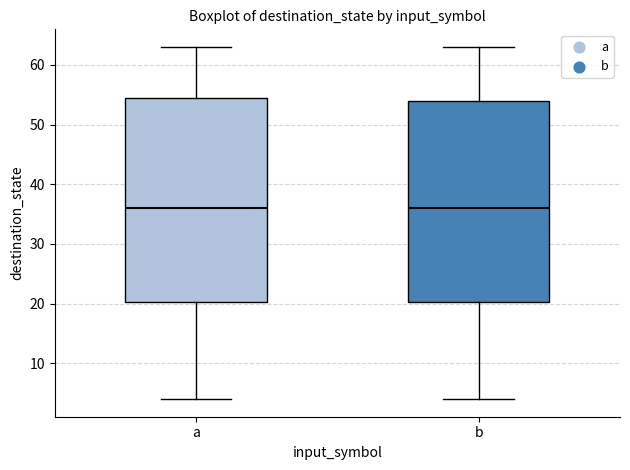

Reading left to right, transcribe this box plot: for each box, give where its median line is, the range the box spans, and where its two whiskers end, as read against the y-axis. The values are not printed on the chart, so give them approximately, as read against the axis.

a: median 36, box 20 to 55, whiskers 4 to 63
b: median 36, box 20 to 54, whiskers 4 to 63